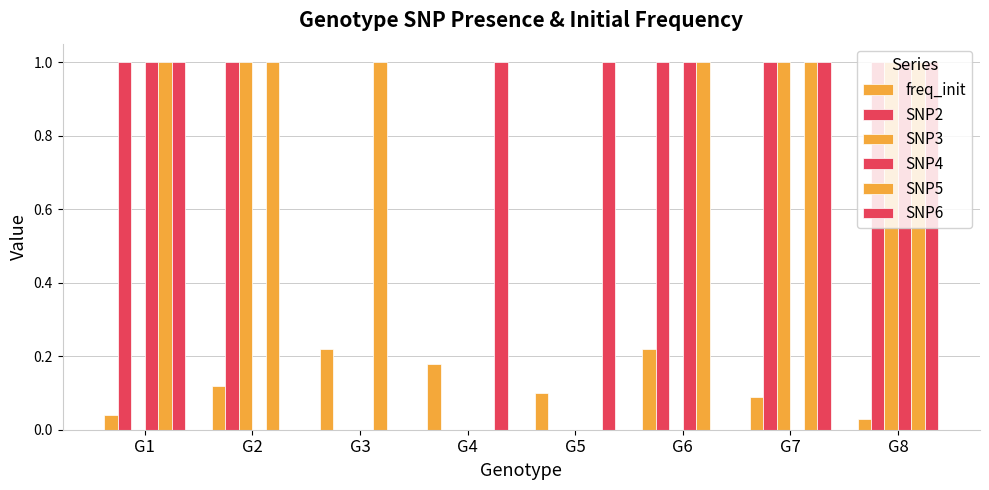

At G6, list the series in order from smallest to largest.

SNP3, SNP6, freq_init, SNP2, SNP4, SNP5